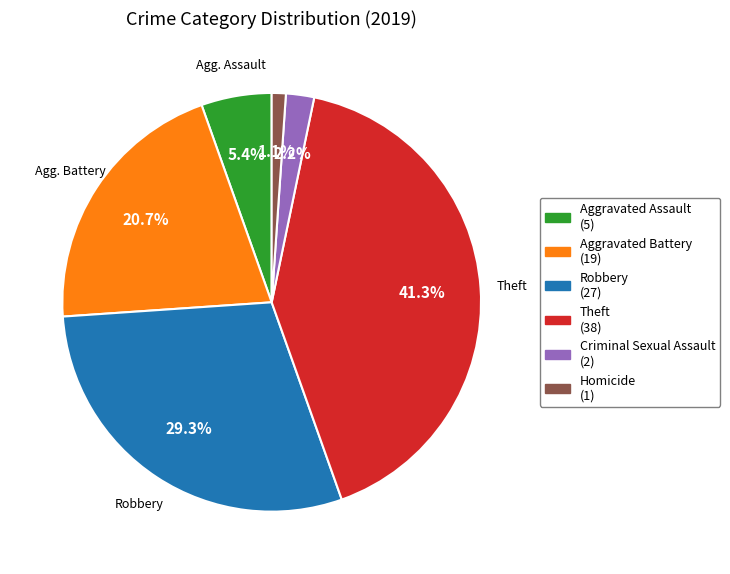

The Criminal Sexual Assault slice represents 2% of the pie. True or false?

True